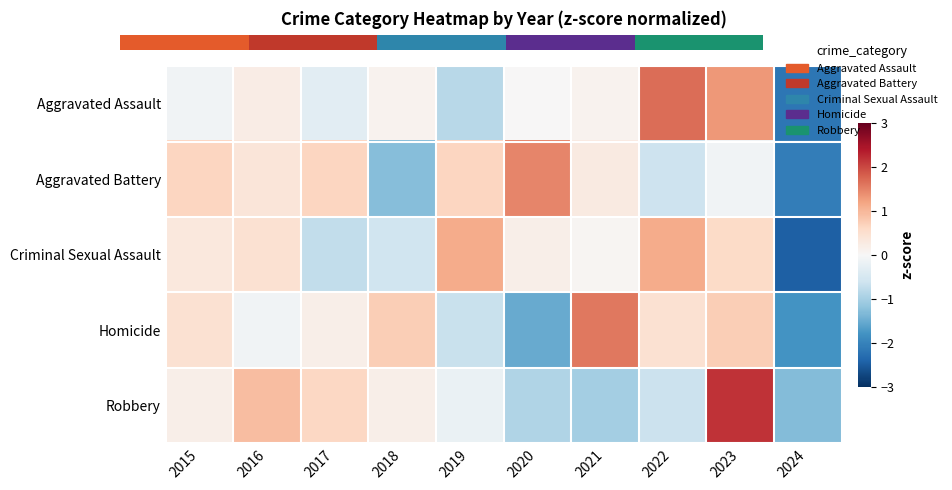

Where does the Criminal Sexual Assault series first go above 0?

2015